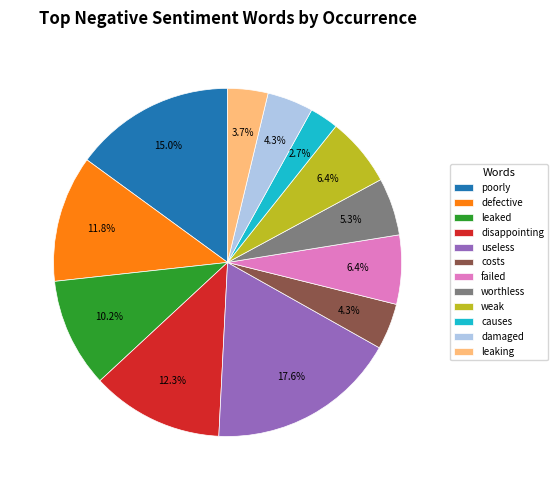

What percentage do leaking and causes together represent?

6.4%